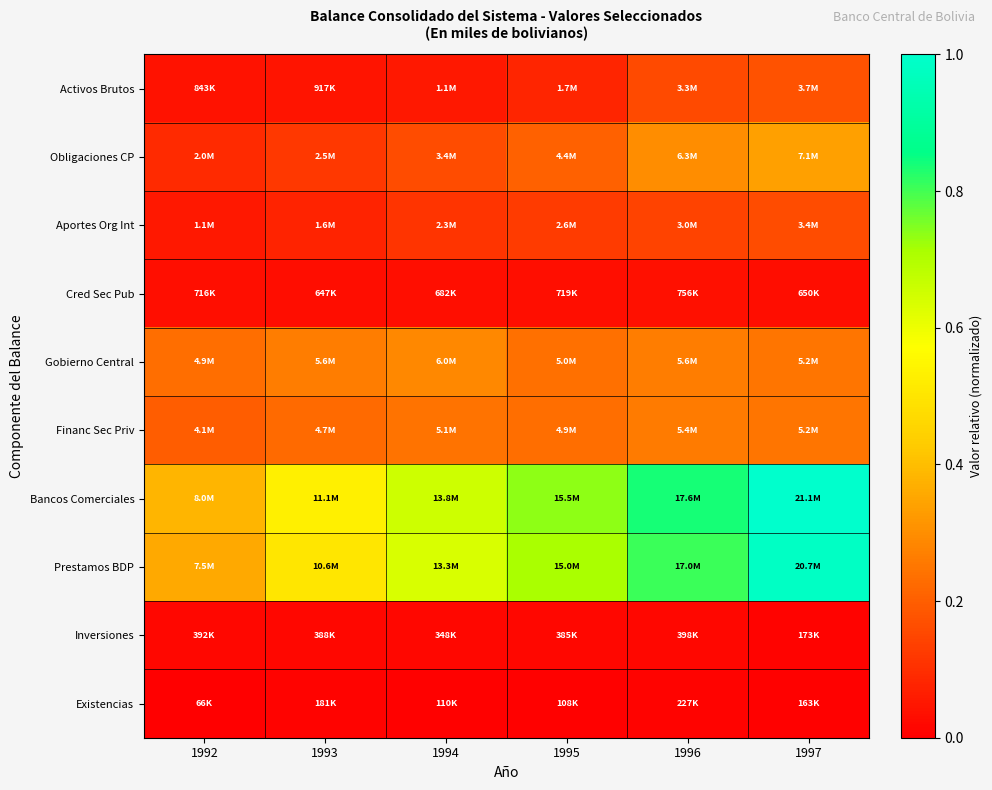

Rank the series by their maximum value, from lowest to highest.

Existencias, Inversiones, Cred Sec Pub, Aportes Org Int, Activos Brutos, Financ Sec Priv, Gobierno Central, Obligaciones CP, Prestamos BDP, Bancos Comerciales